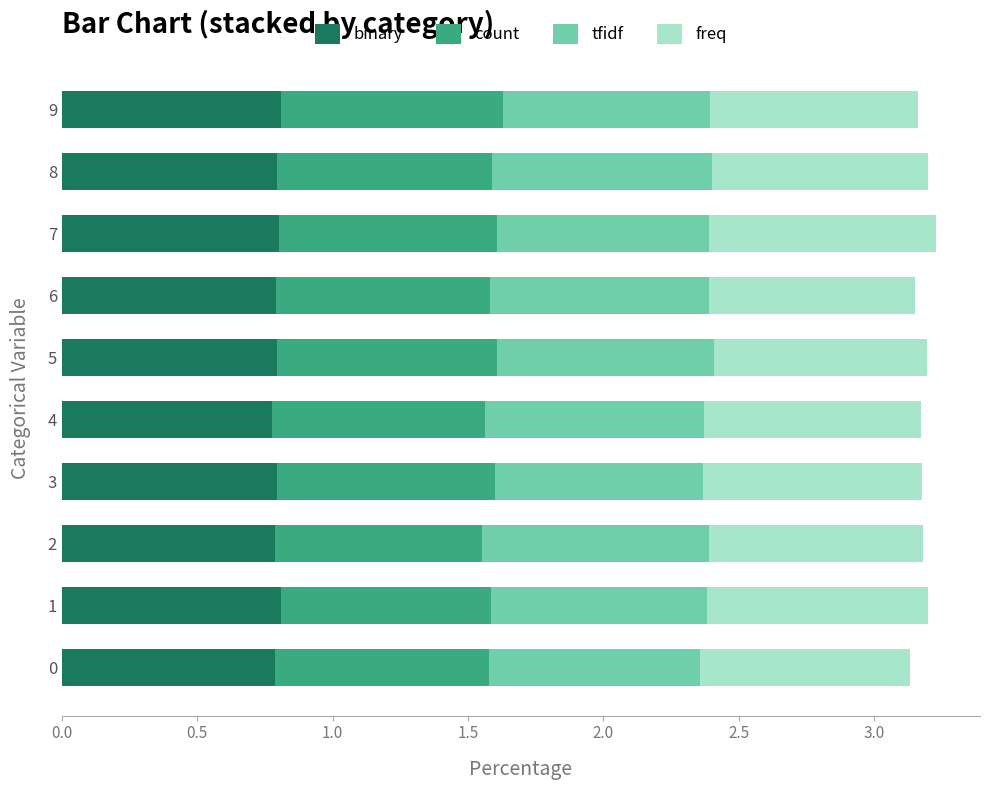

The binary series shows 1.2 at 7. True or false?

False